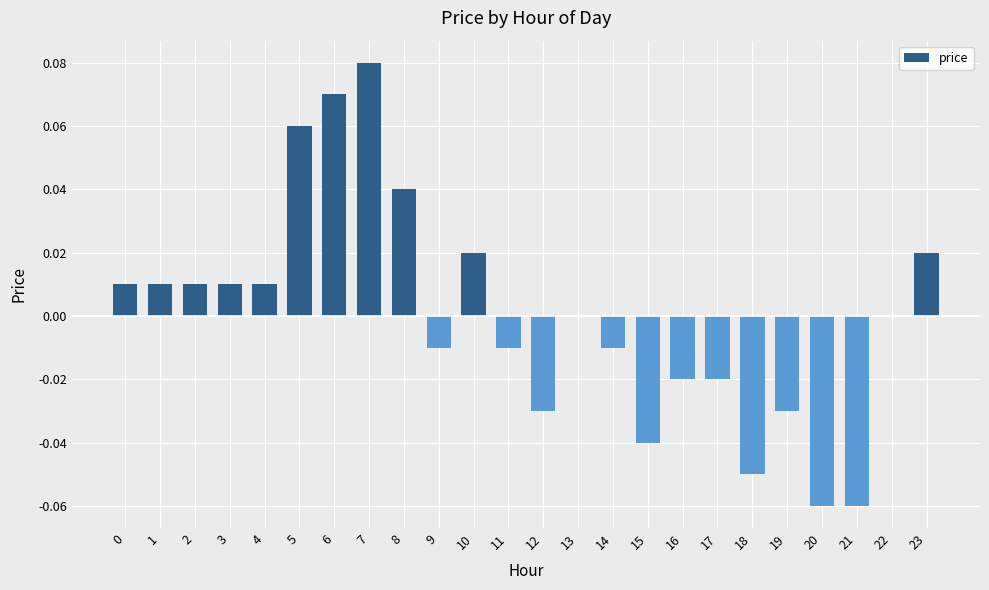

The chart shows a value of 0.0 at 23. True or false?

True